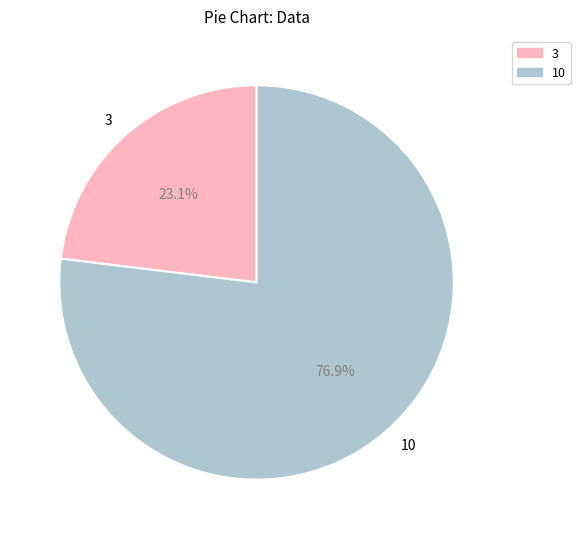

What is the total percentage of 10 and 3?

100.0%